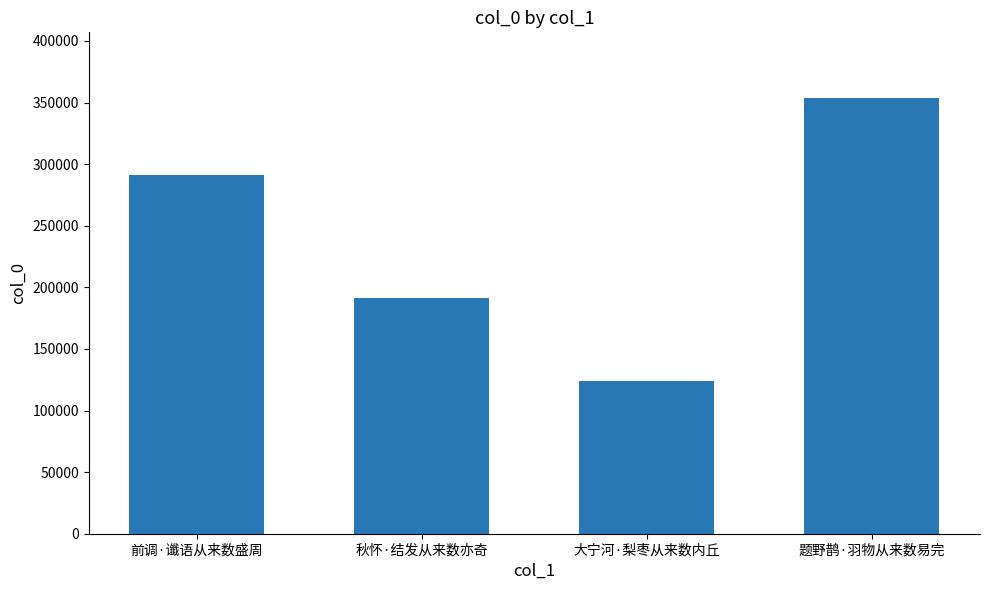

What is the difference between the second highest and second lowest values?

100136